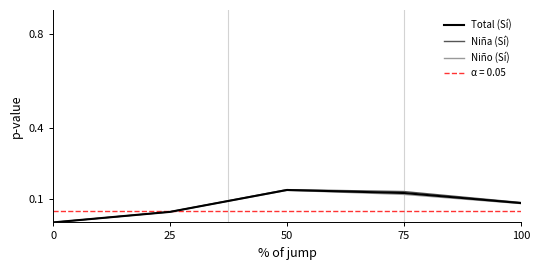

What is the average value of the Niña (Sí) series?

0.1